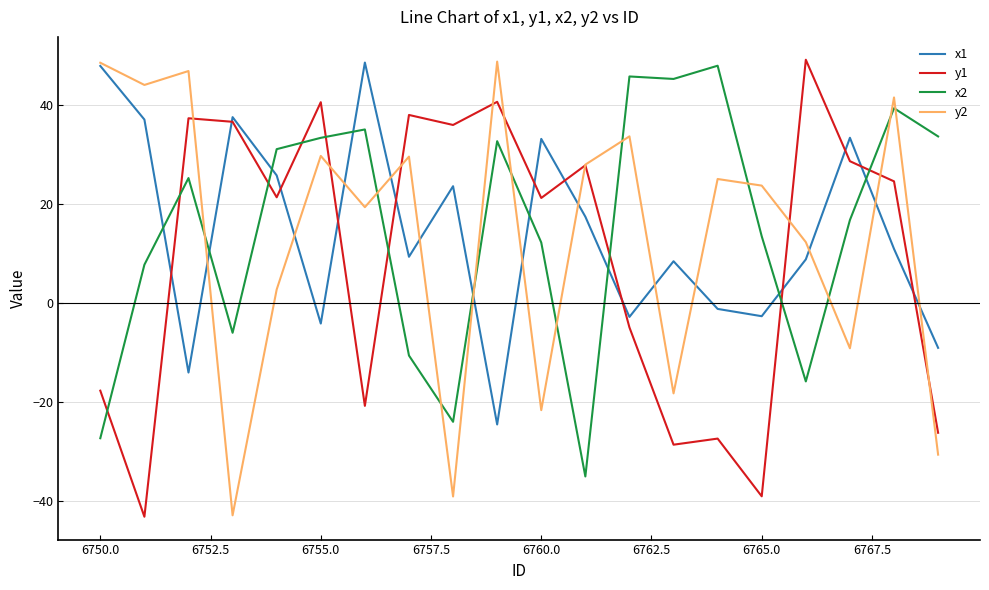

How many negative values does the x2 series have?

6